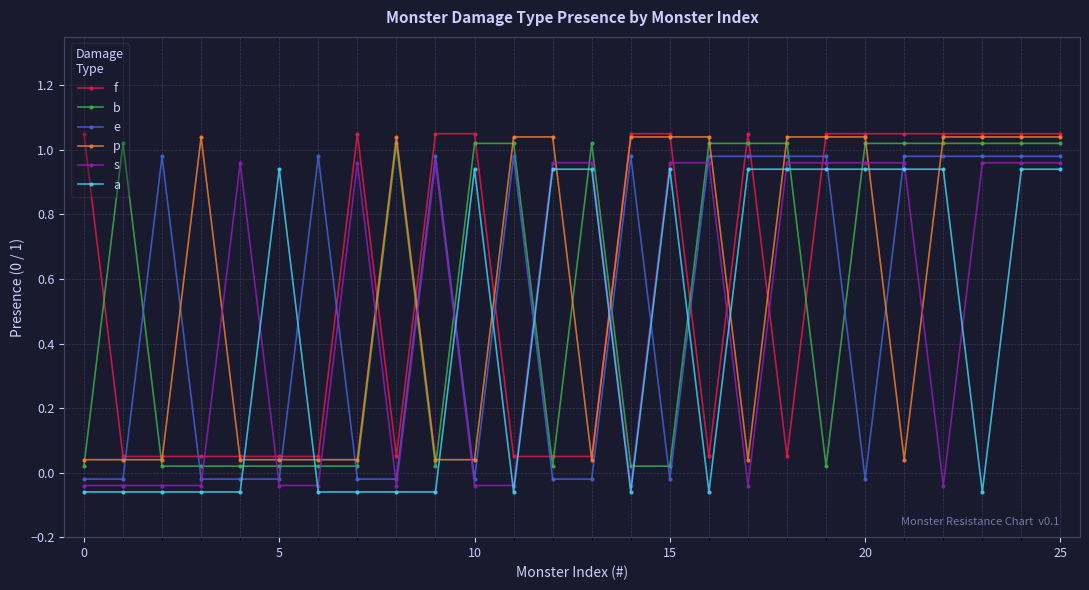

True or false: e has more than 0 points higher than both neighbors.

True